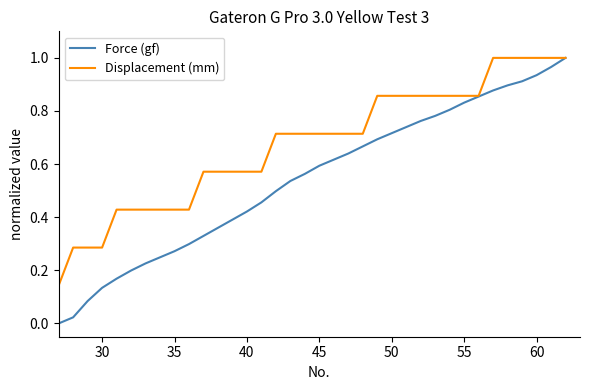

Which series has the largest range (max minus min)?

Force (gf)